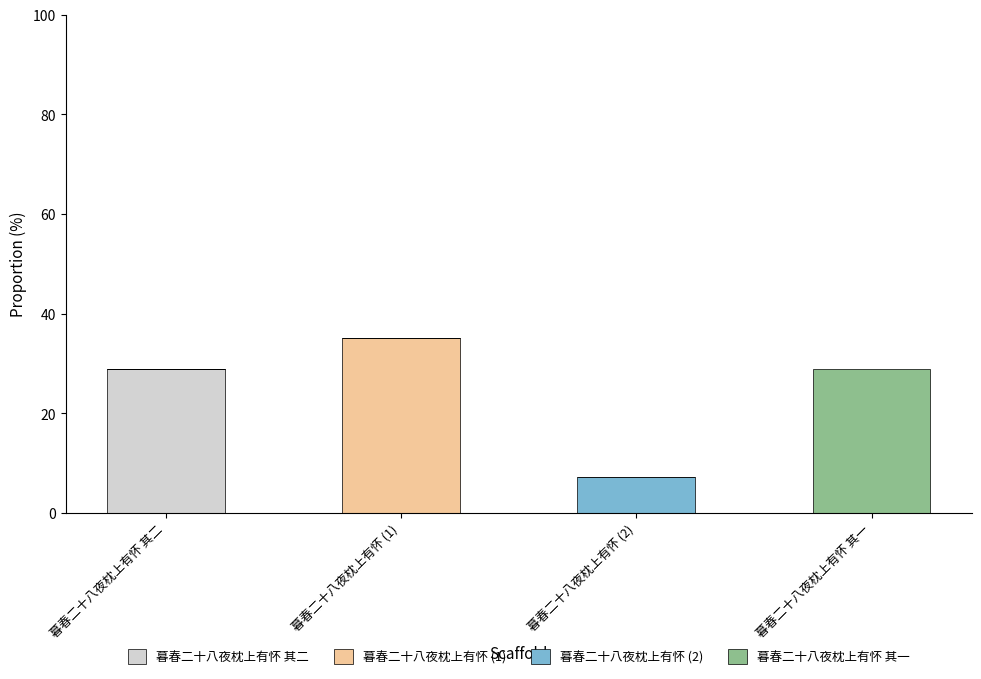

What is the total value across all series at 暮春二十八夜枕上有怀 其一?

28.9